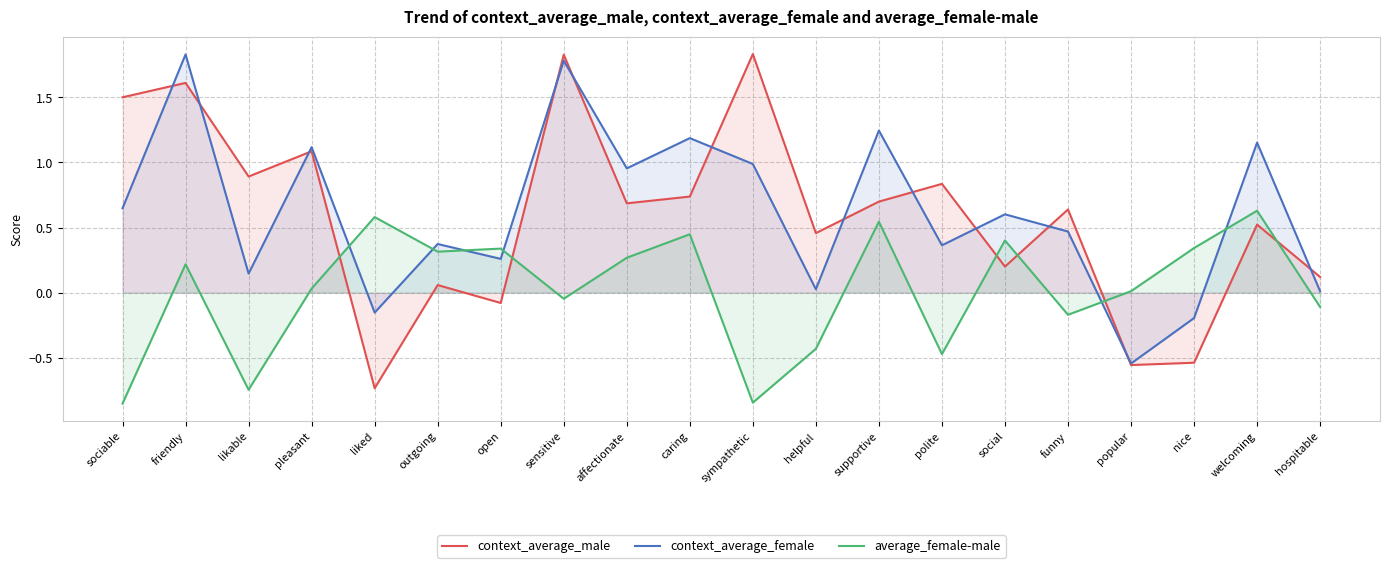

What is the value of the average_female-male point at the 13th from the left?

0.5